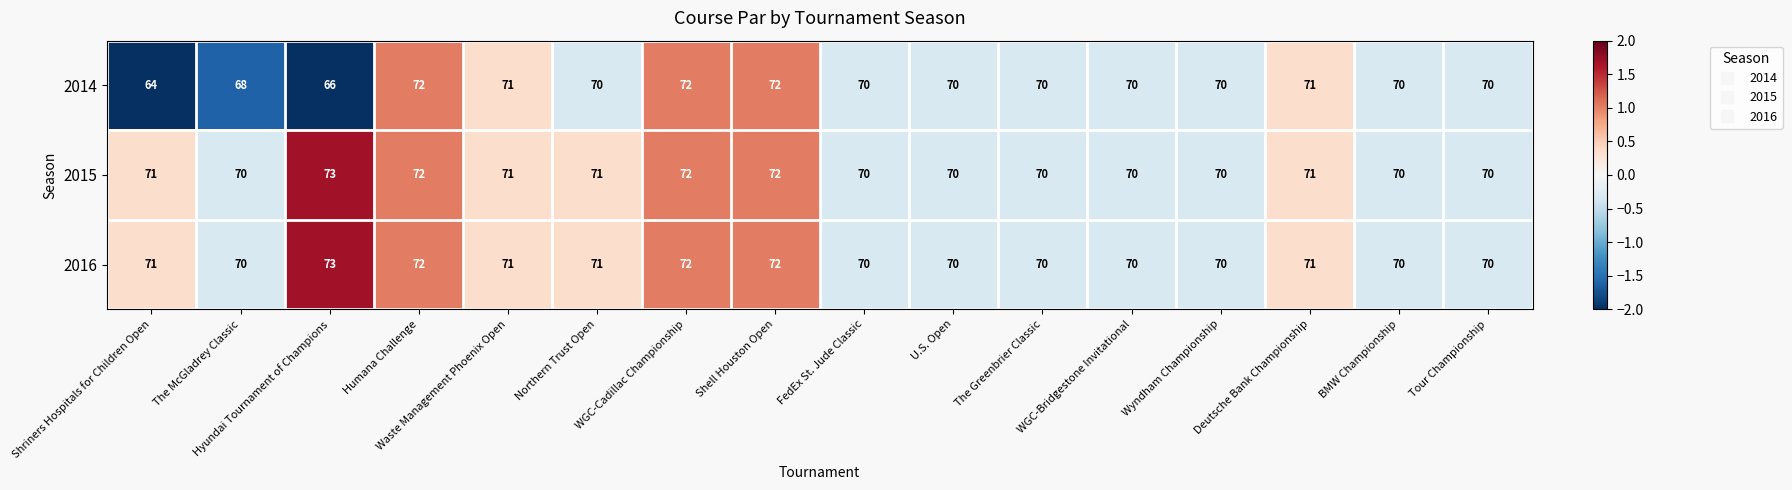

What is the lowest value of the 2015 series?

70